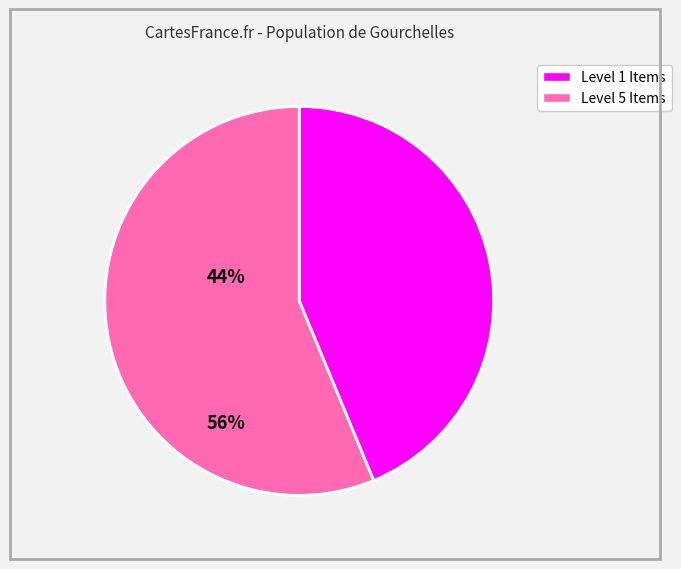

Is there a majority slice in this chart?

Yes